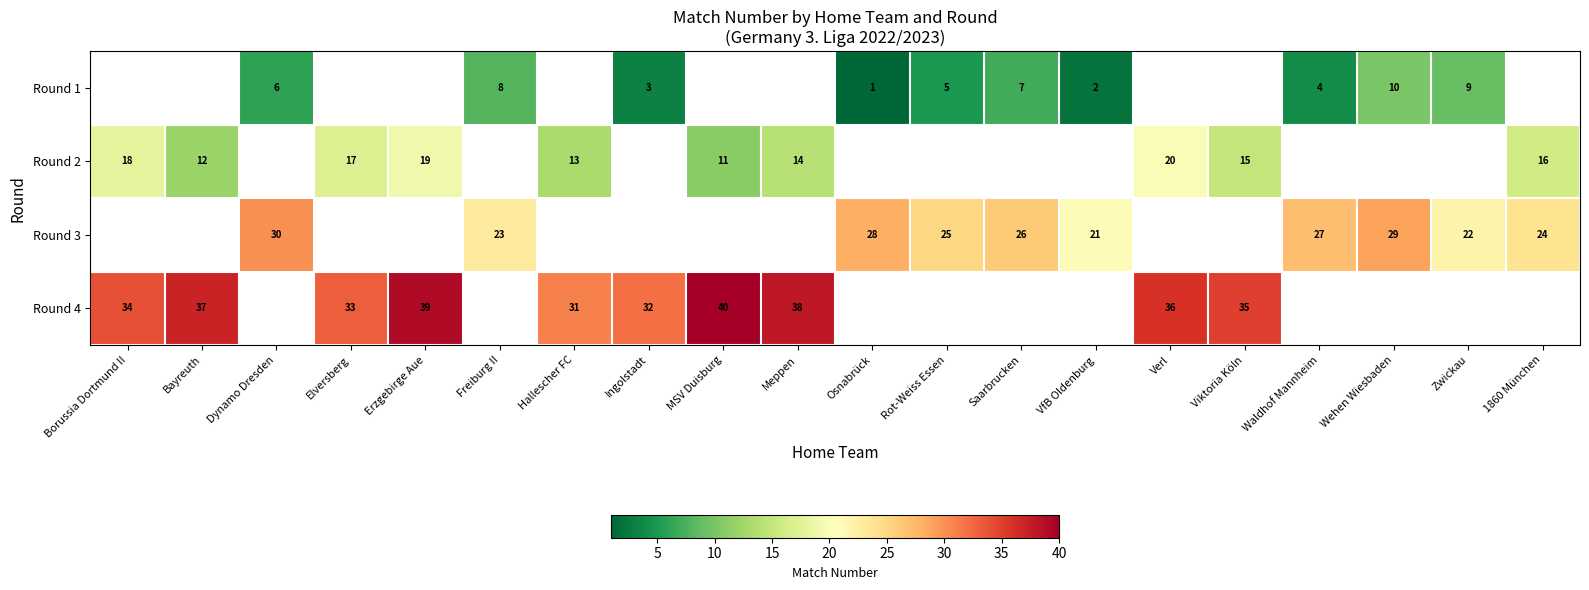

The Round 3 series shows 30 at Dynamo Dresden. True or false?

True